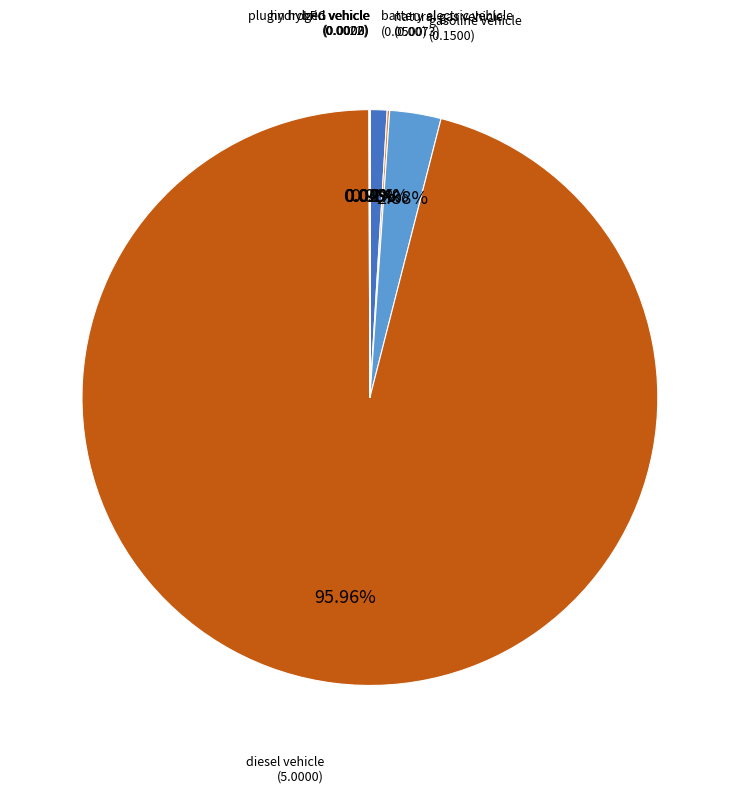

Which slice is the largest?

diesel vehicle